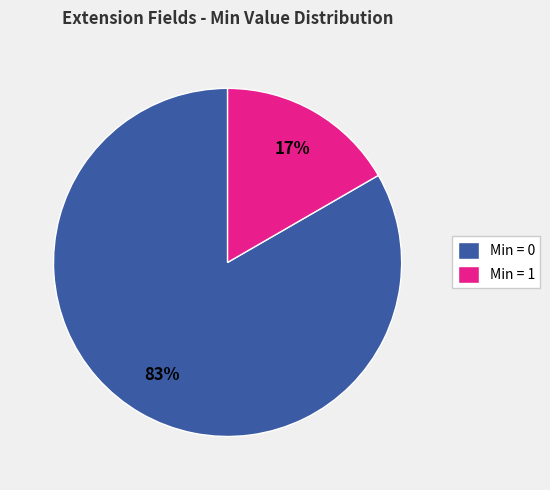

To the nearest percent, what portion does Min = 1 represent?

17%